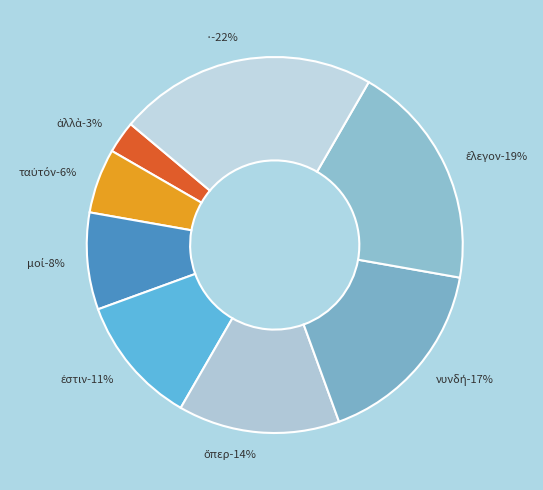

To the nearest percent, what percentage of the pie is νυνδή?

17%